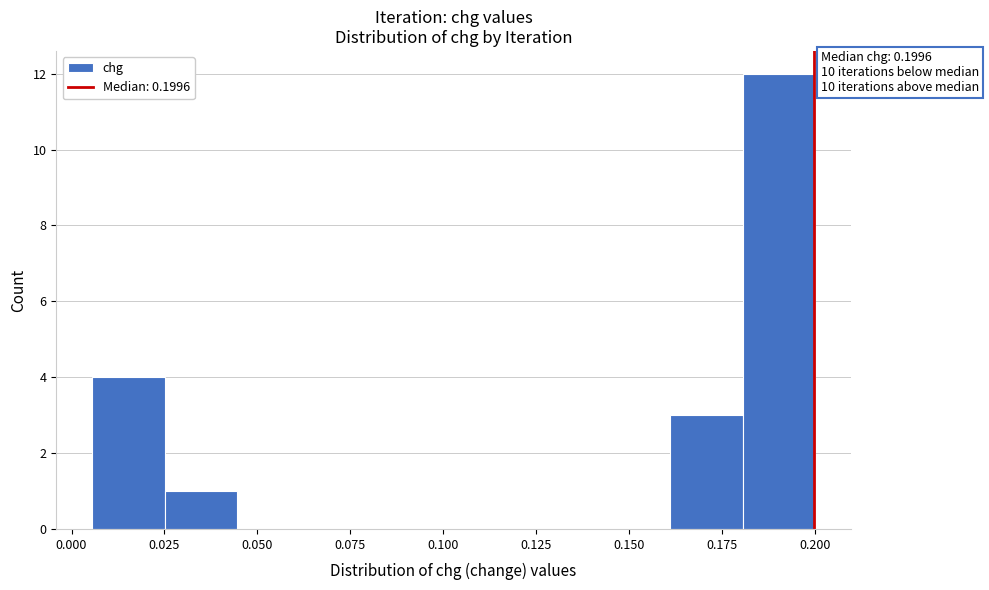

Around what value on the x-axis is the tallest bar? Give the approximate position of its centre, as read against the axis.

0.190